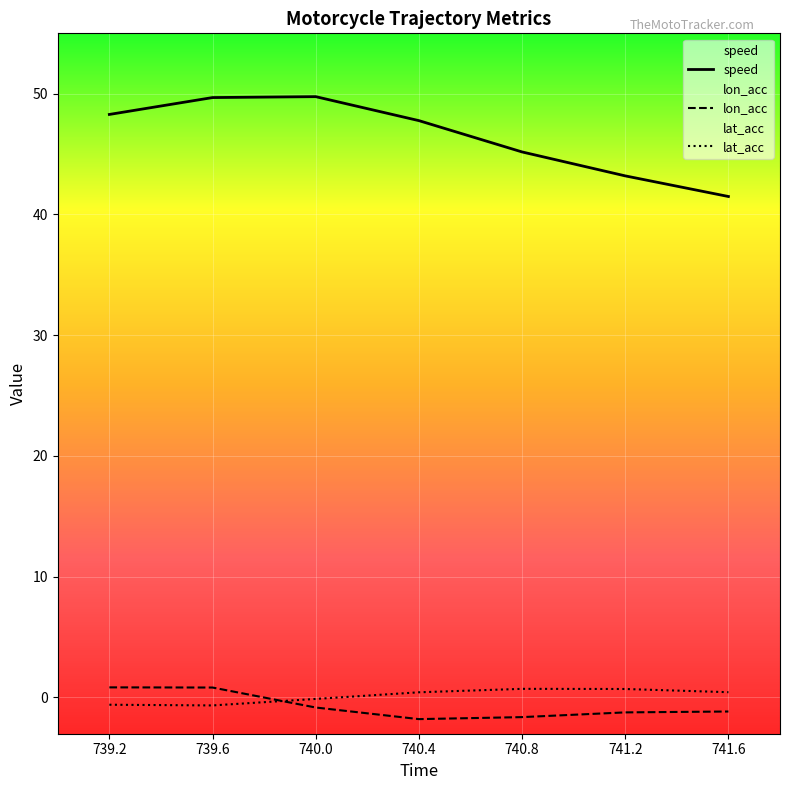

The lon_acc series shows -0.8 at 740.0. True or false?

True